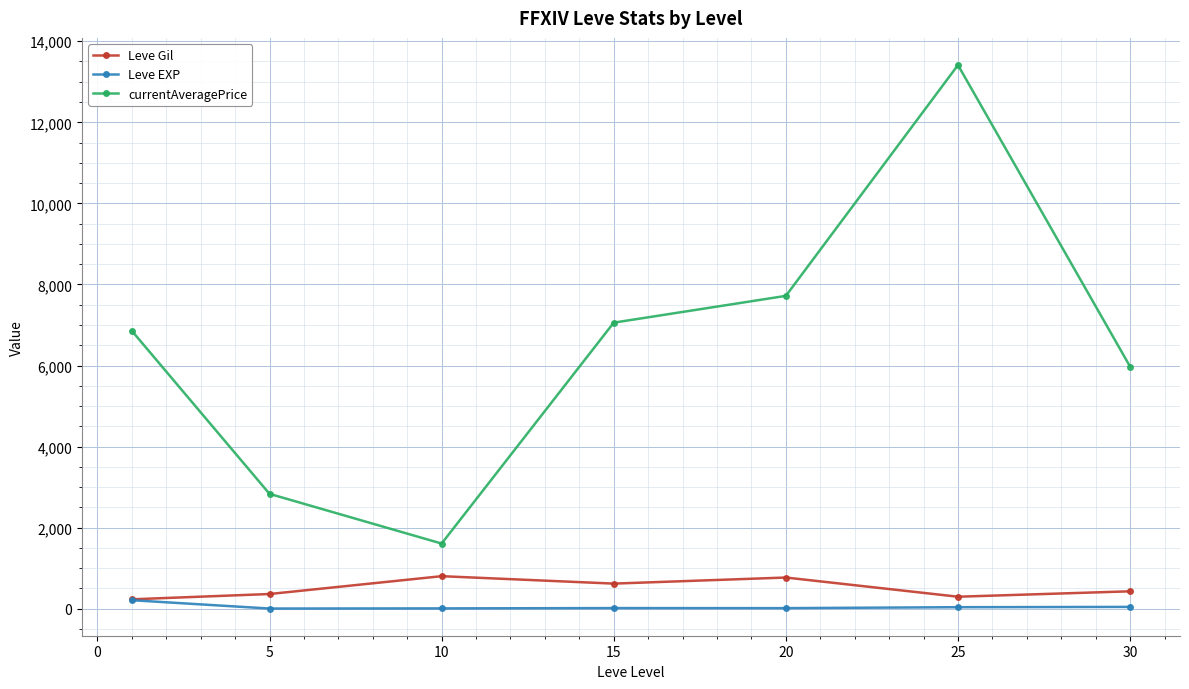

At how many categories does at least one series exceed 4955?

5